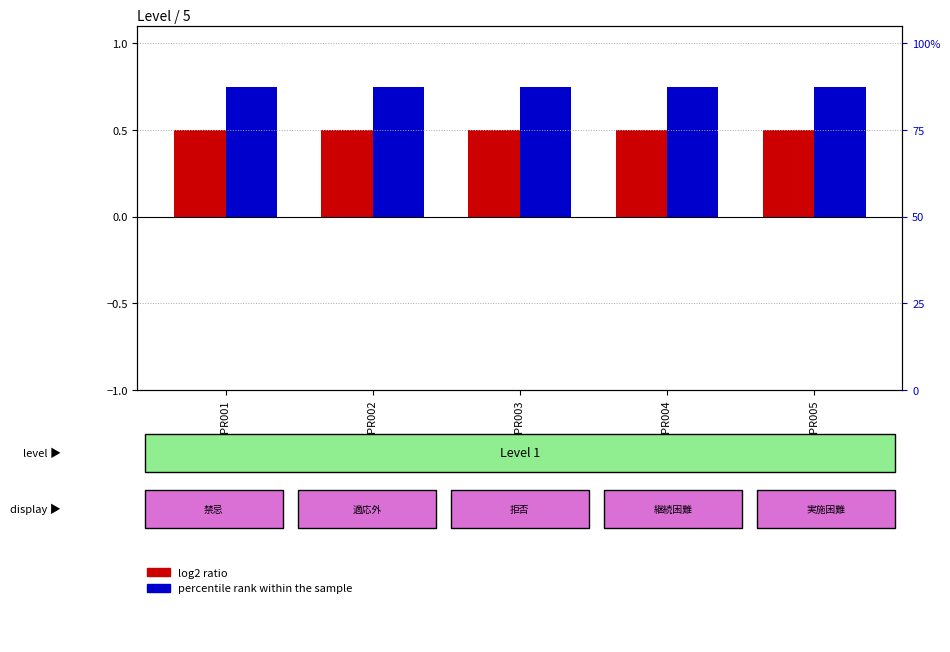

Reading right to left, what are all the values shown in this chart?

log2 ratio: JPPNPR005=0.5	JPPNPR004=0.5	JPPNPR003=0.5	JPPNPR002=0.5	JPPNPR001=0.5
percentile rank within the sample: JPPNPR005=0.8	JPPNPR004=0.8	JPPNPR003=0.8	JPPNPR002=0.8	JPPNPR001=0.8